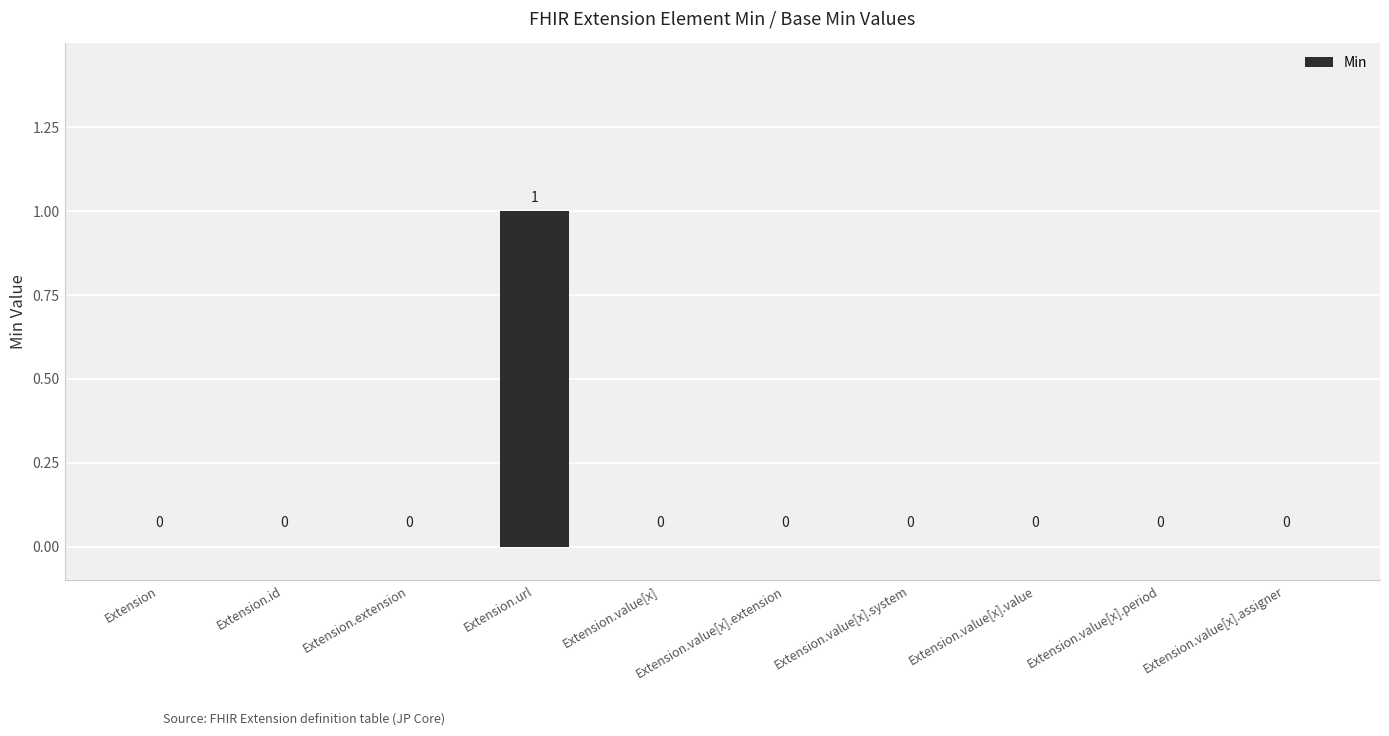

What is the maximum value shown in the chart?

1